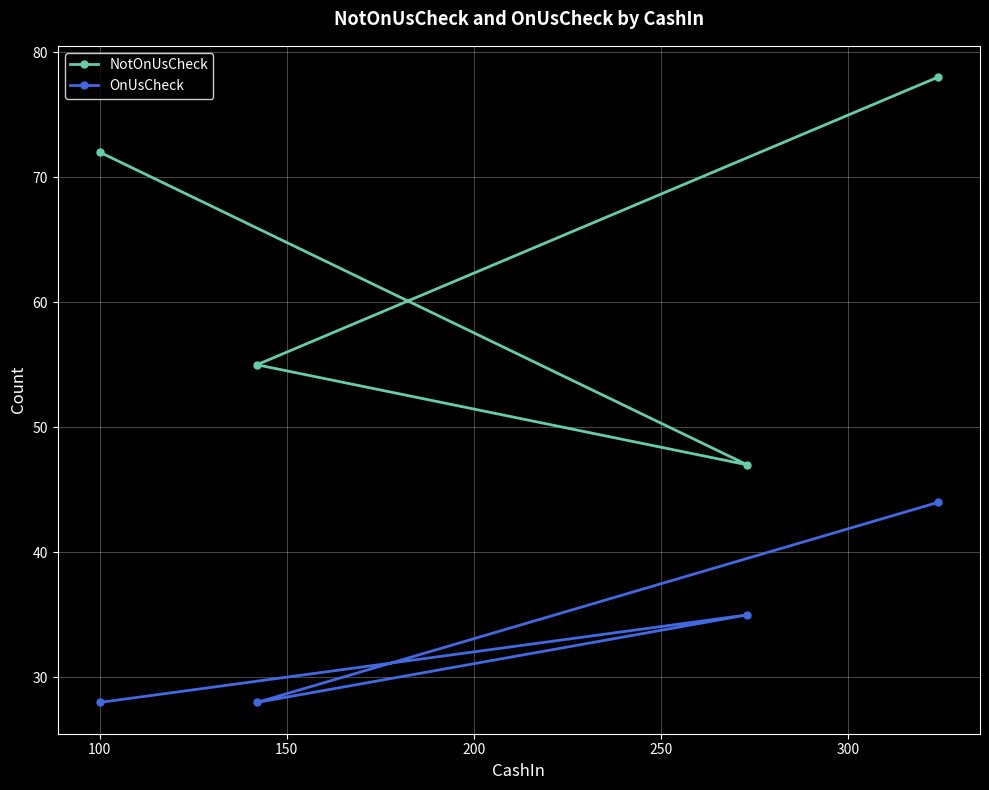

What is the value of the NotOnUsCheck point at the 2nd from the left?

55